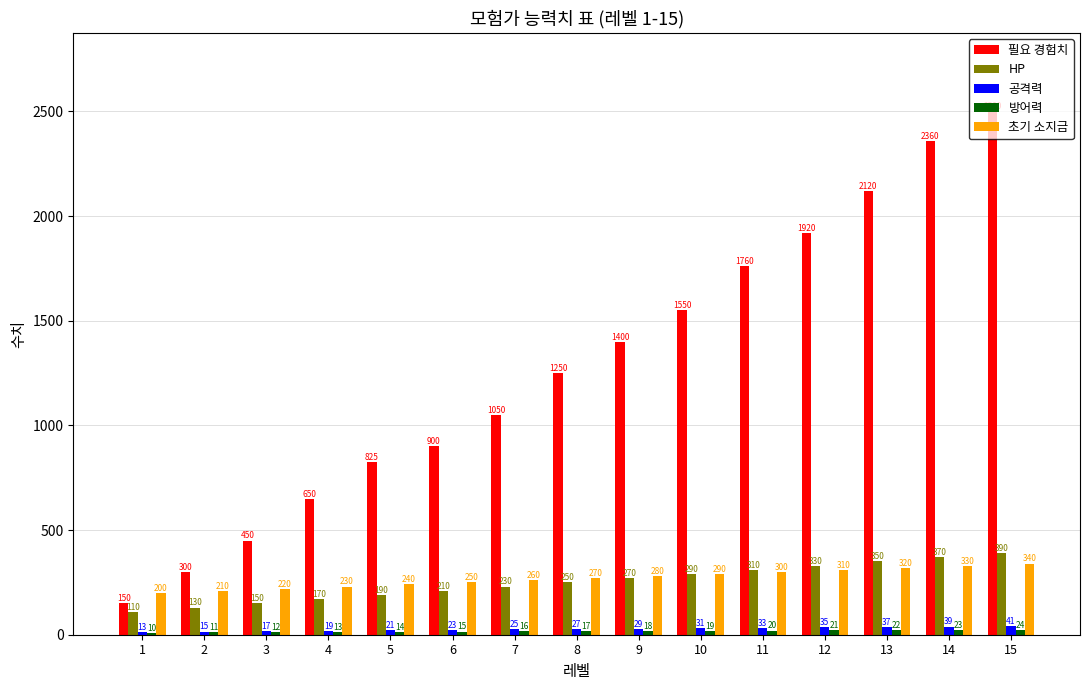

Is it true that 필요 경험치 equals 2360 at 14?

True